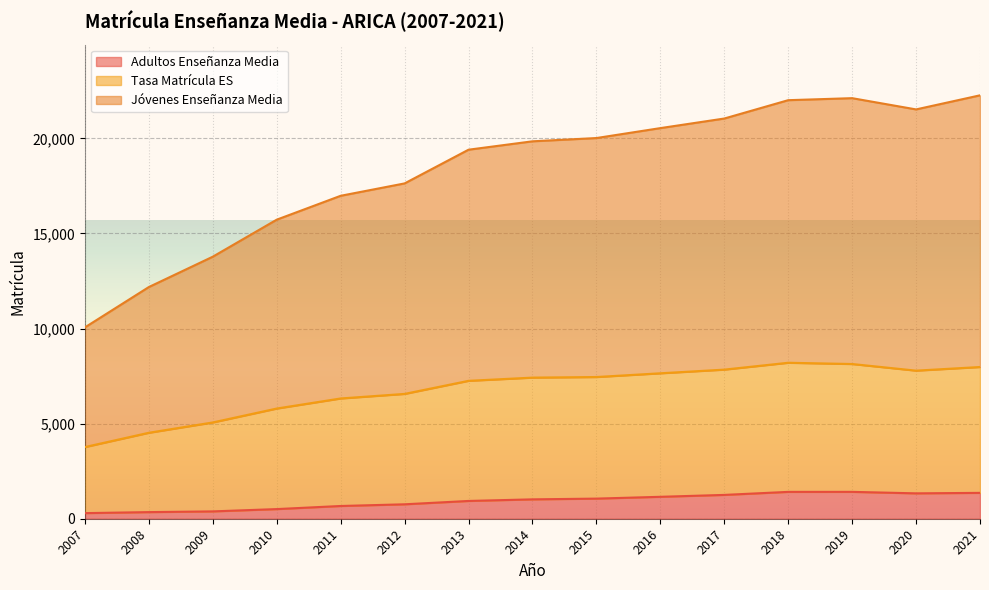

True or false: Tasa Matrícula ES has more than 2 points higher than both neighbors.

False